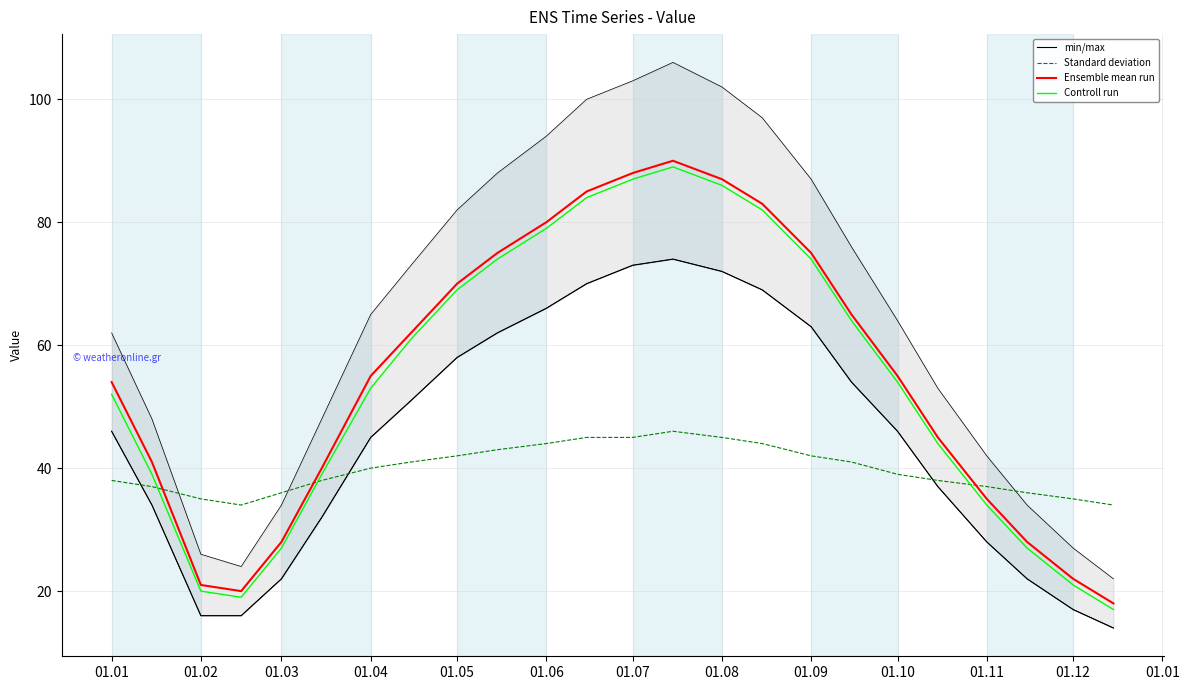

How many data points in min/max are above 46?

11